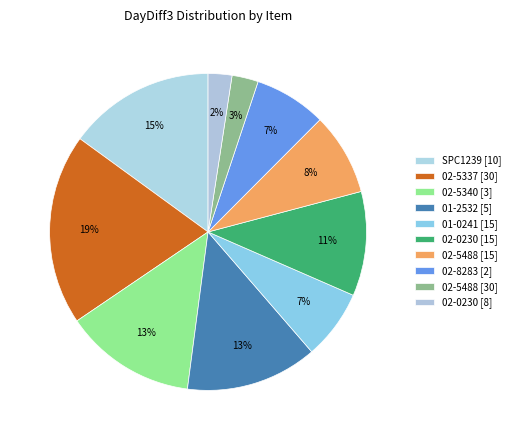

How many segments does this pie chart have?

10